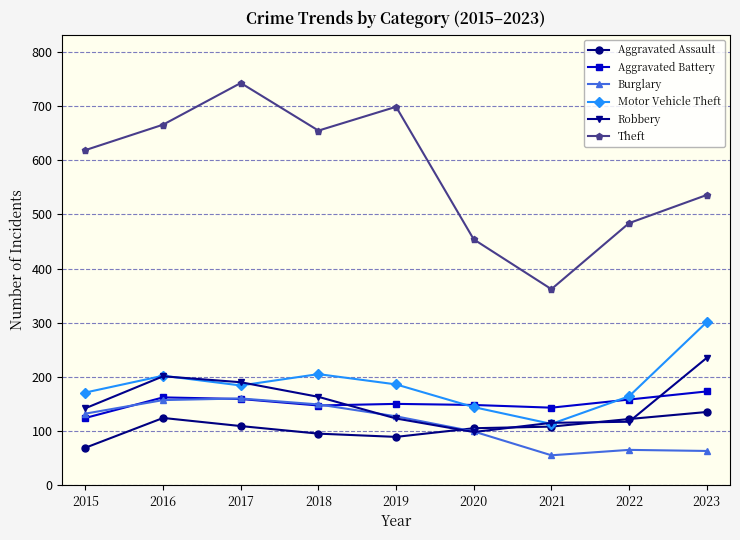

At 2023, list the series in order from smallest to largest.

Burglary, Aggravated Assault, Aggravated Battery, Robbery, Motor Vehicle Theft, Theft